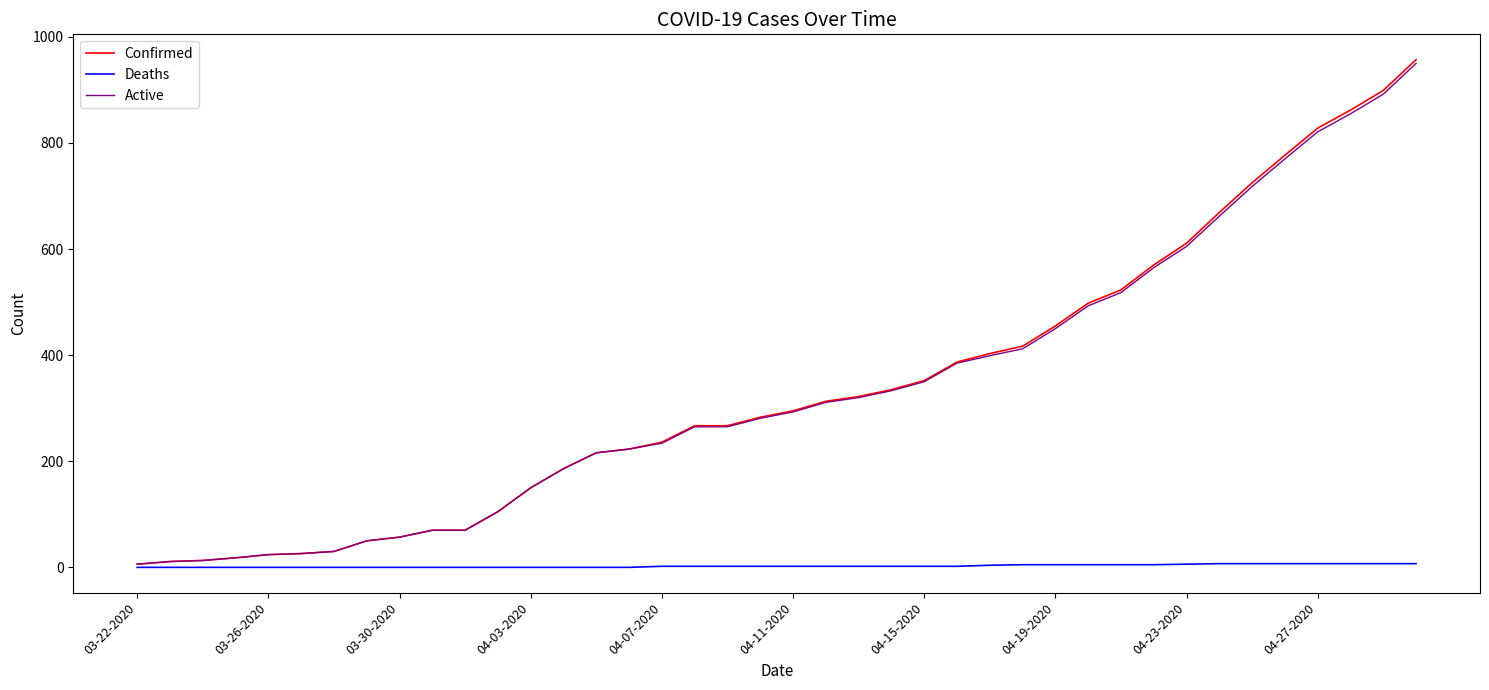

Which series has the widest spread of values?

Confirmed